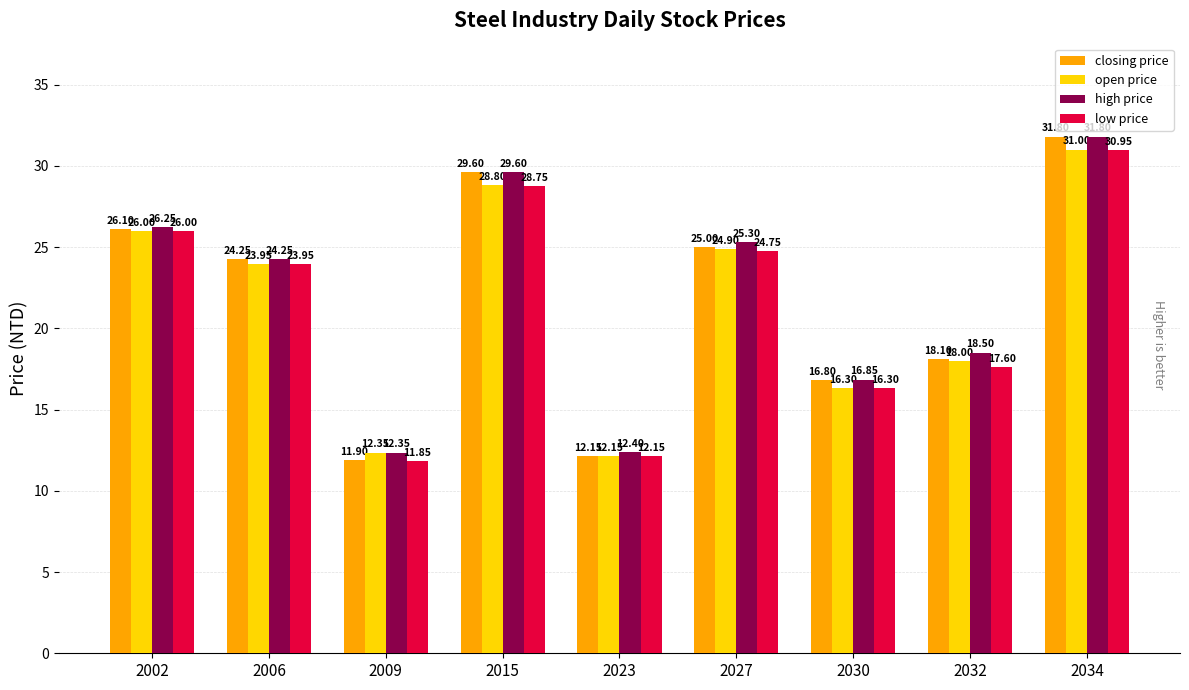

The high price series shows 12.4 at 2023. True or false?

True